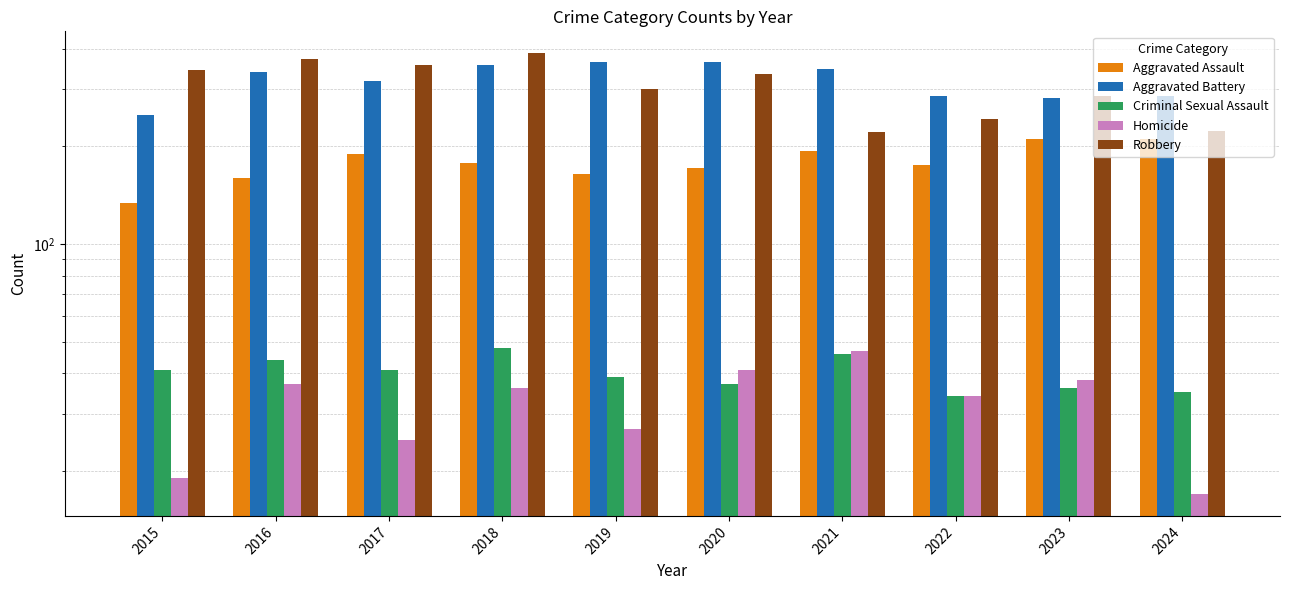

Which has a higher value, 2019 or 2016?

2019